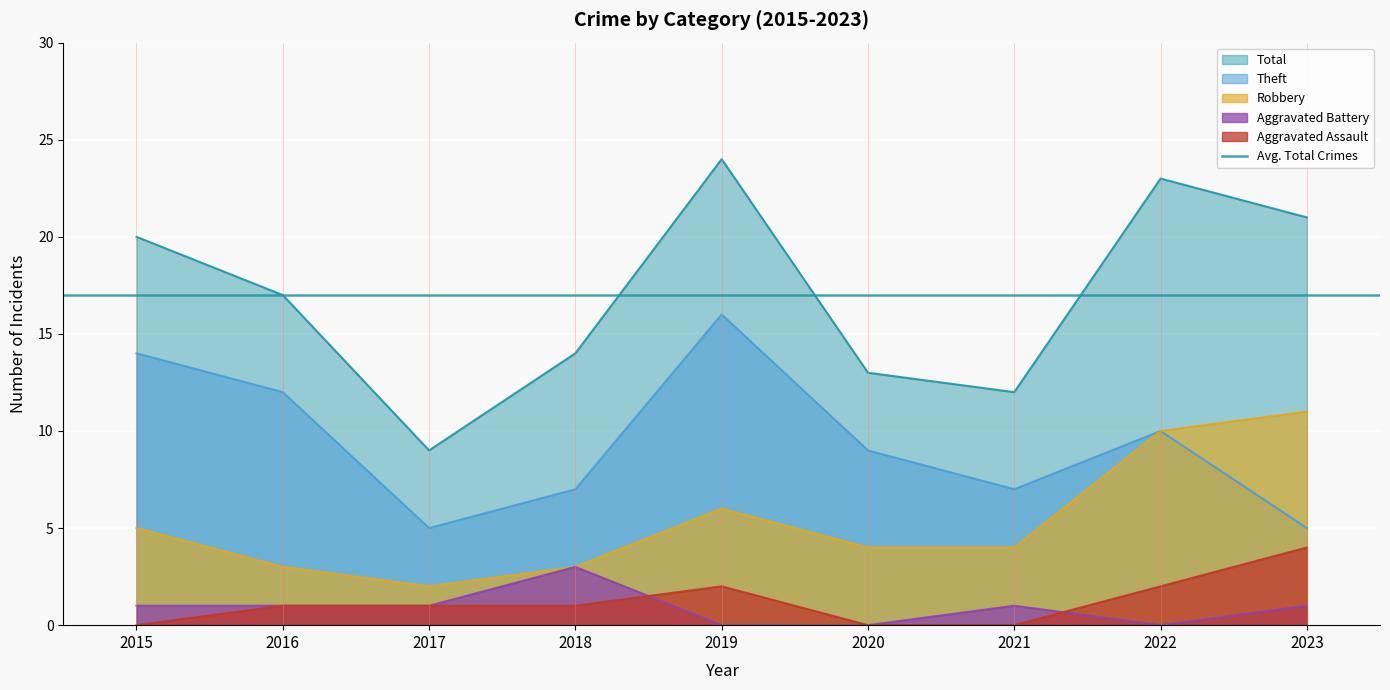

At how many categories does at least one series exceed 2?

9